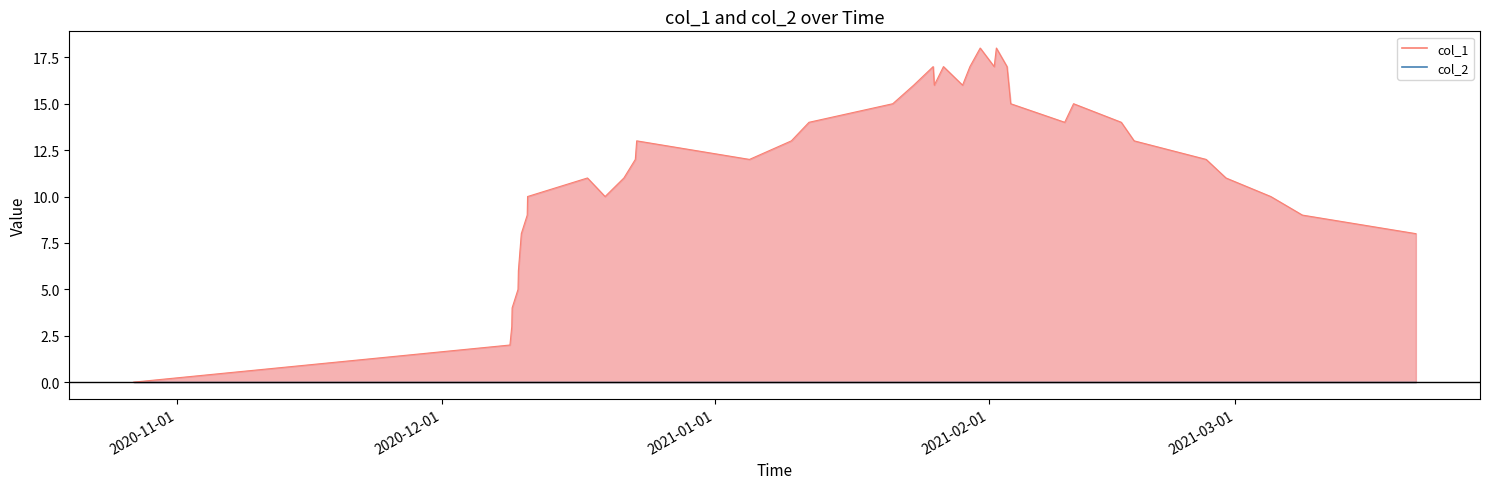

The value at 24 is 24. True or false?

False